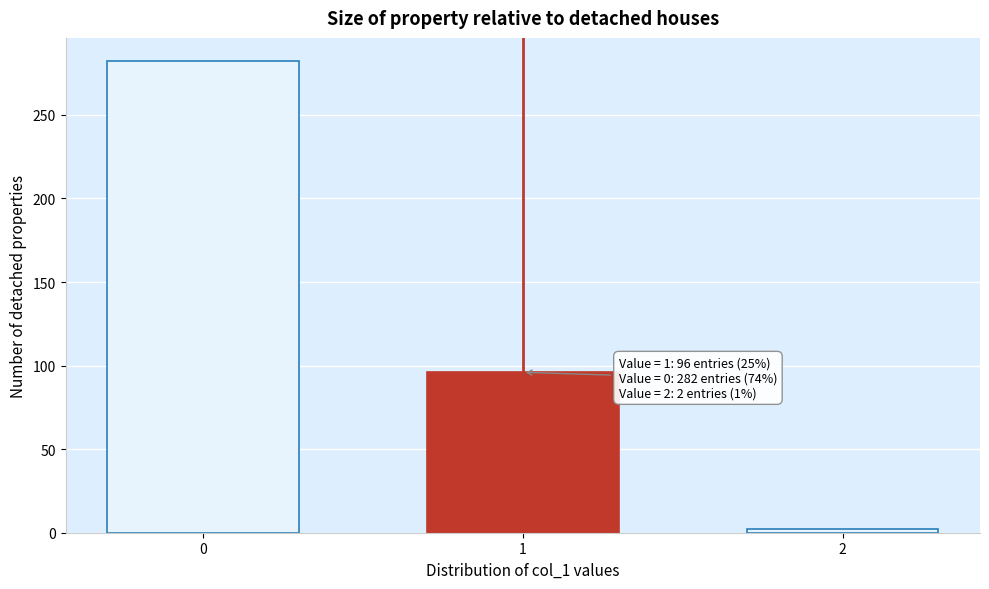

Reading left to right, extract all data points from this chart.

282	96	2